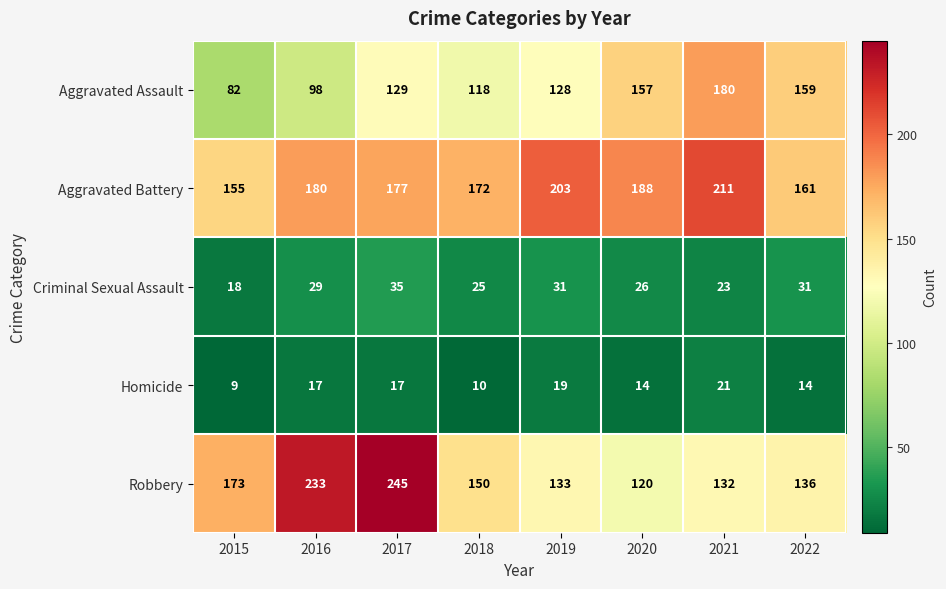

What is the smallest value displayed?

9